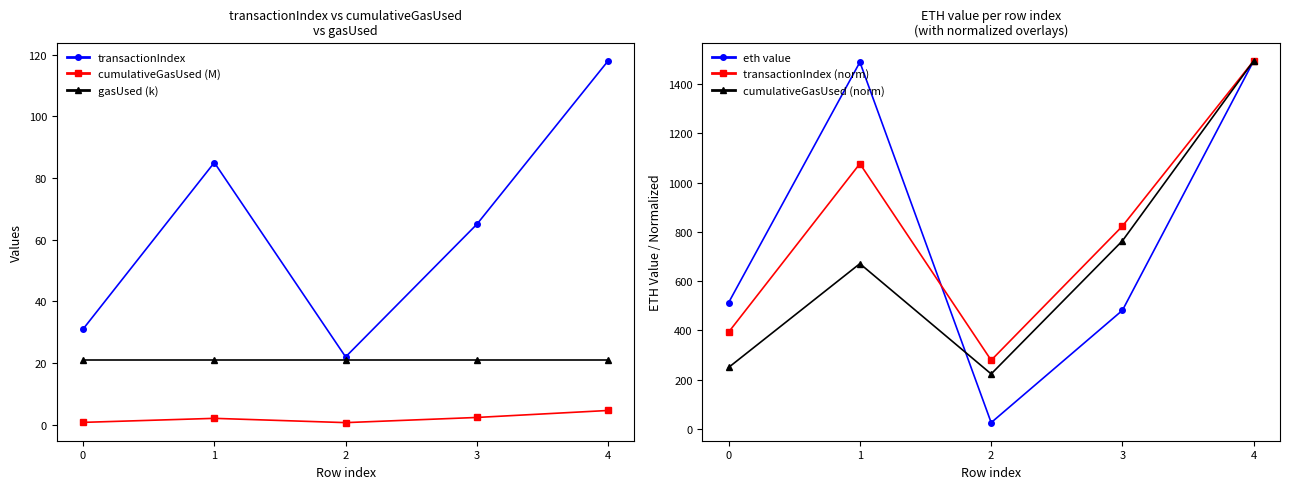

What is the spread (max minus min) of values at 1?

1486.6